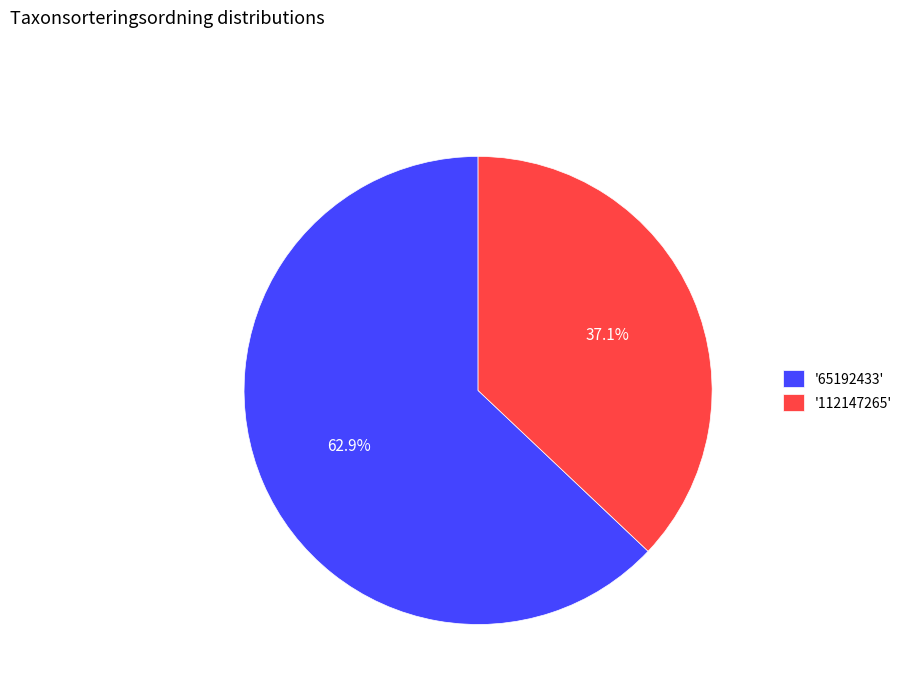

Does '112147265' represent more than half of the total?

No